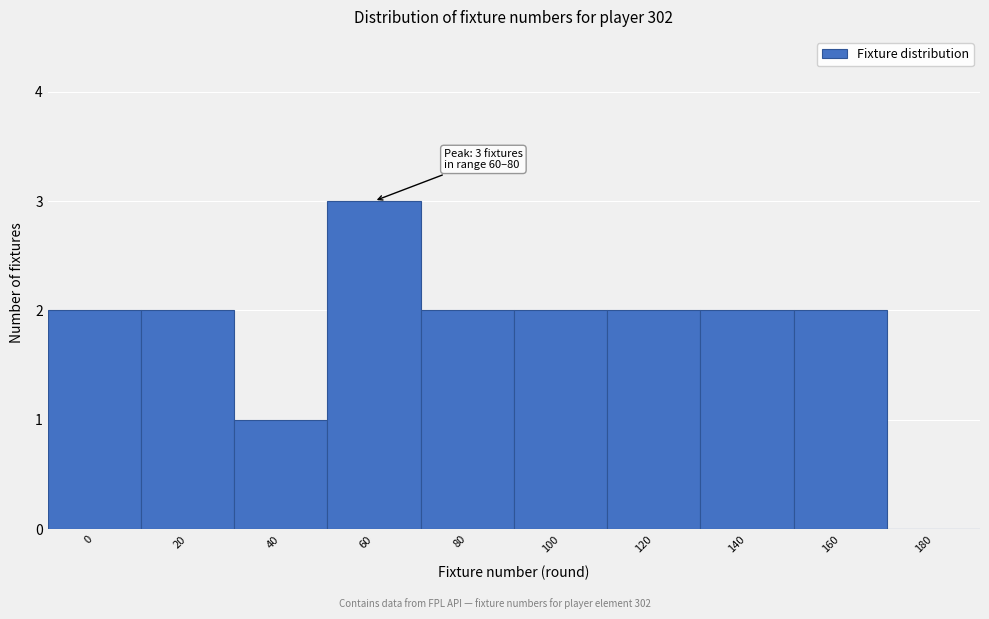

Reading left to right, extract all data points from this chart.

0=2	20=2	40=1	60=3	80=2	100=2	120=2	140=2	160=2	180=0